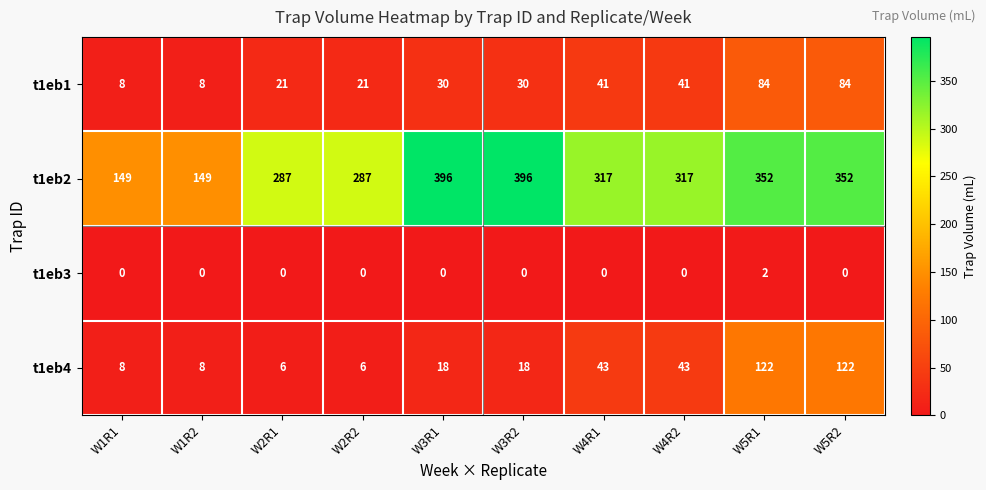

How many t1eb1 values are between 21 and 41?

6